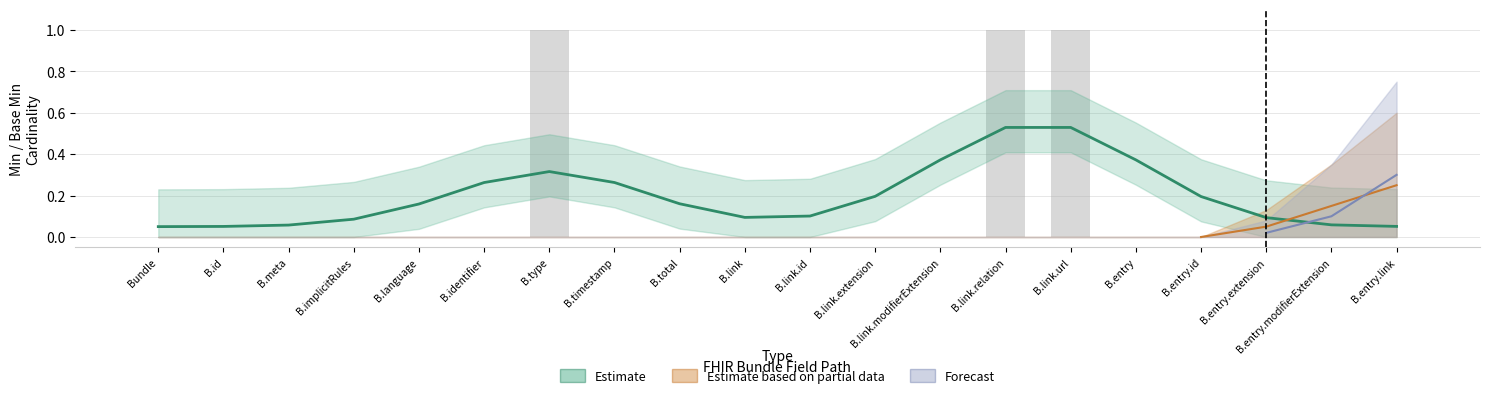

Rank the series by their maximum value, from lowest to highest.

Estimate based on partial data, Forecast, Estimate